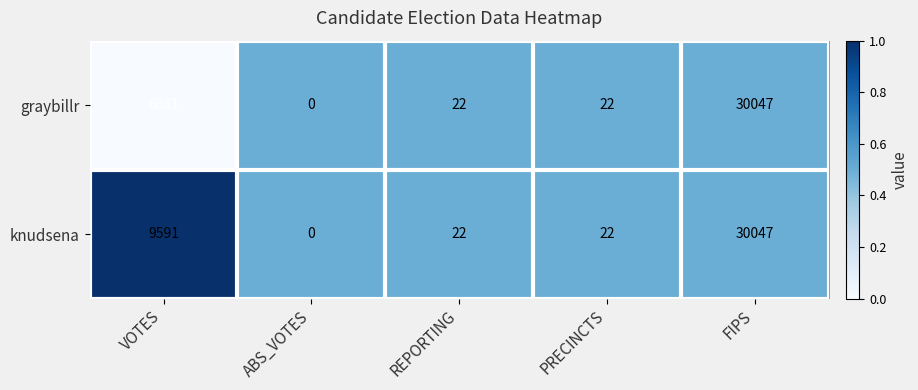

Between VOTES and ABS_VOTES, which series saw the biggest shift?

knudsena